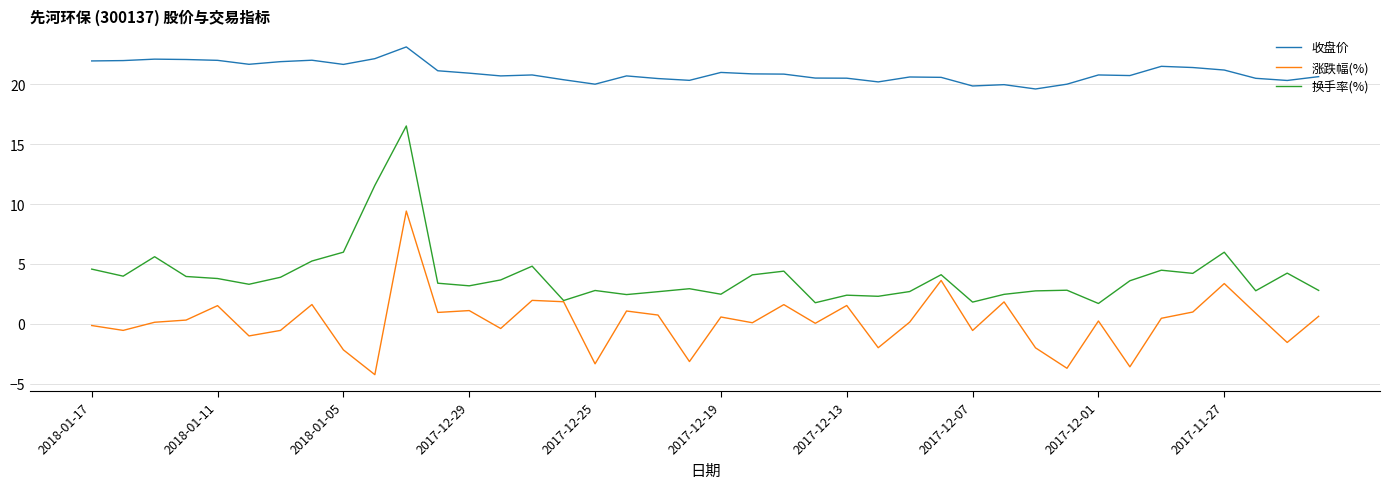

Which series has the largest range (max minus min)?

换手率(%)